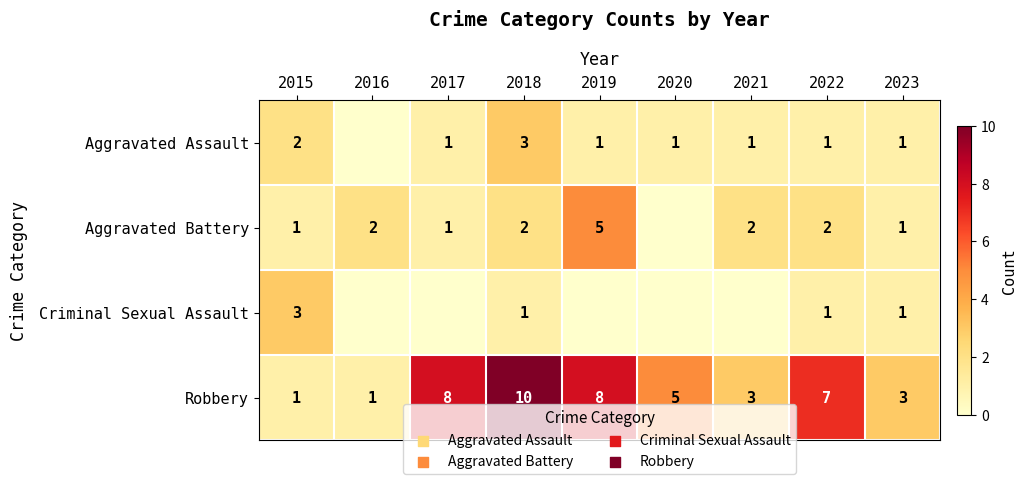

Is the value of Aggravated Assault at 2023 greater than the value of Robbery at 2023?

No